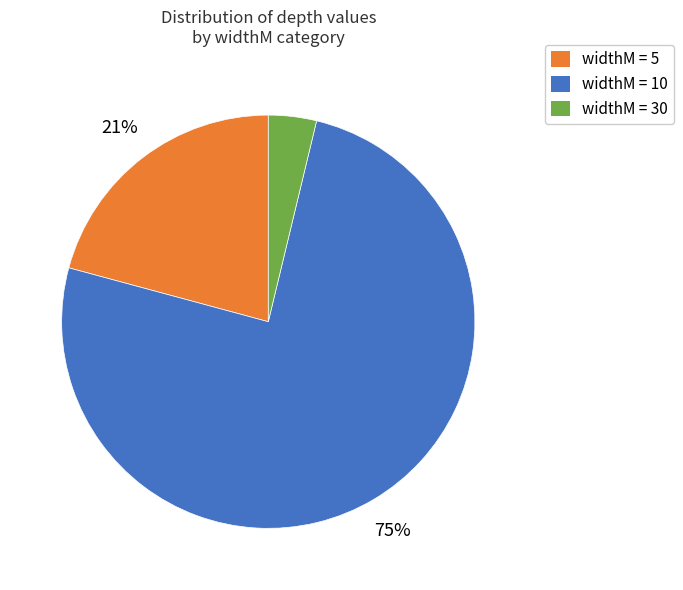

Does any single category account for the majority?

Yes